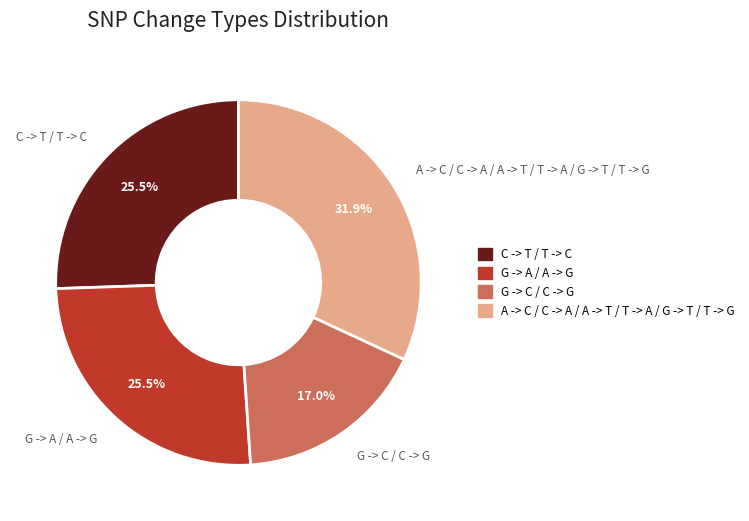

Is there a majority slice in this chart?

No